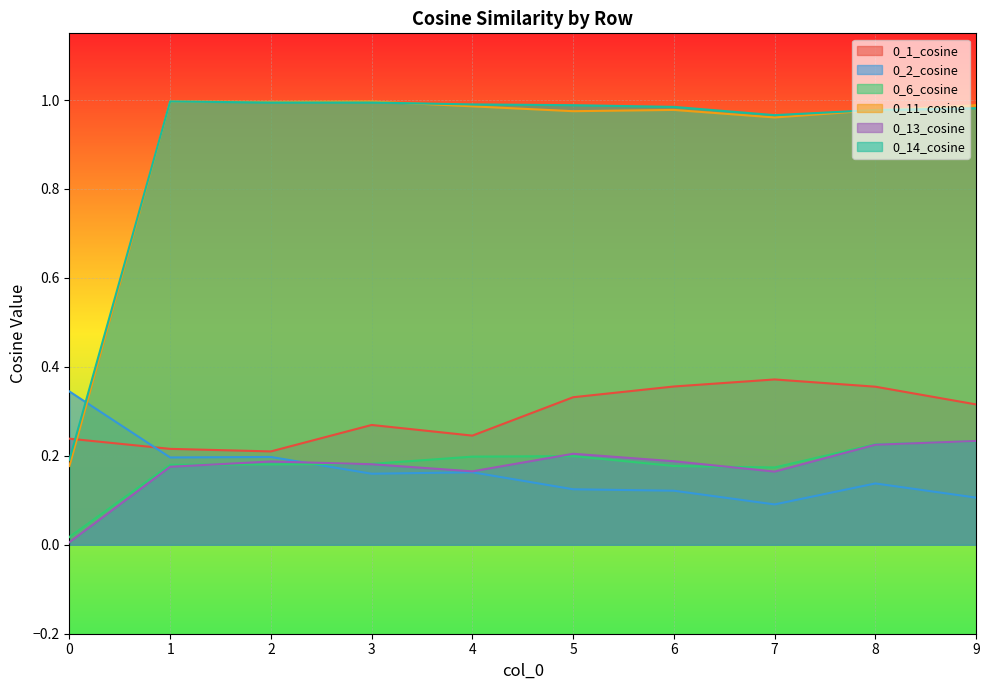

Reading left to right, what are all the values shown in this chart?

0_1_cosine: 0.2	0.2	0.2	0.3	0.2	0.3	0.4	0.4	0.4	0.3
0_2_cosine: 0.3	0.2	0.2	0.2	0.2	0.1	0.1	0.1	0.1	0.1
0_6_cosine: 0.0	0.2	0.2	0.2	0.2	0.2	0.2	0.2	0.2	0.2
0_11_cosine: 0.2	1.0	1.0	1.0	1.0	1.0	1.0	1.0	1.0	1.0
0_13_cosine: 0.0	0.2	0.2	0.2	0.2	0.2	0.2	0.2	0.2	0.2
0_14_cosine: 0.2	1.0	1.0	1.0	1.0	1.0	1.0	1.0	1.0	1.0